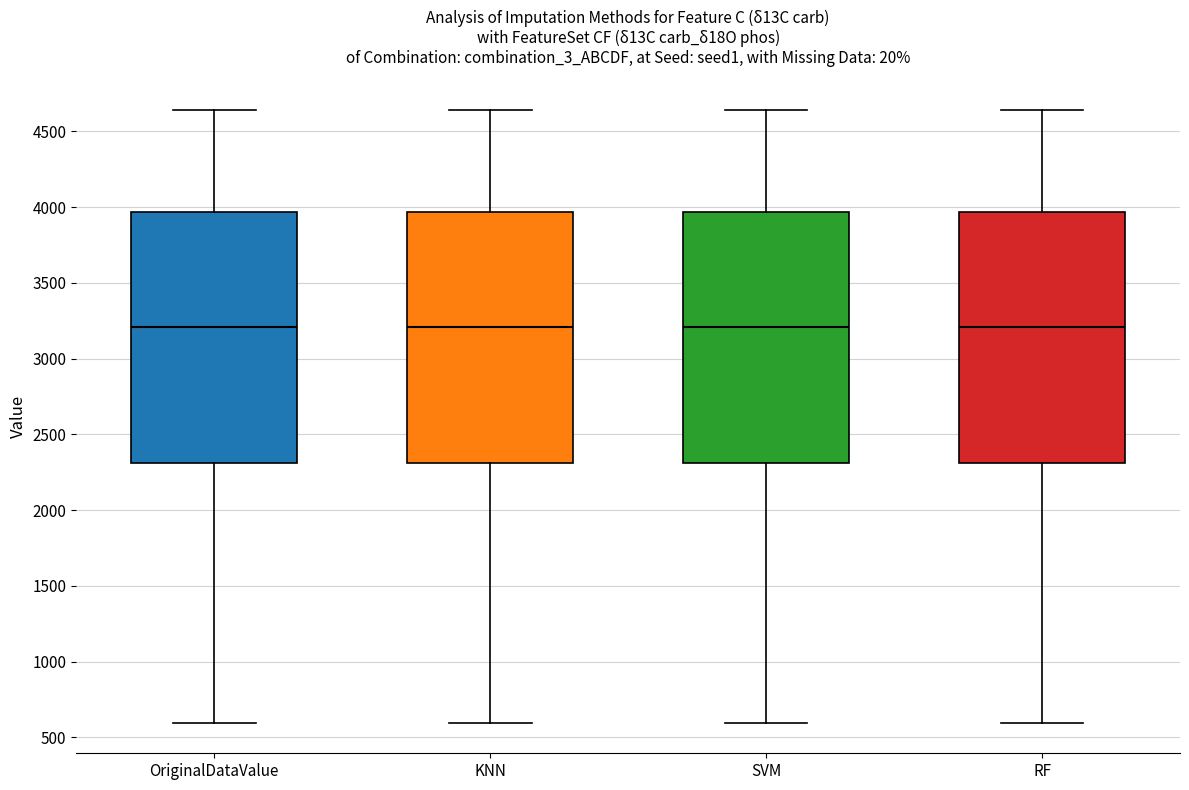

Where does the upper whisker of the box for RF end on the y-axis? The values are not printed on the chart, so give them approximately, as read against the axis.

4650